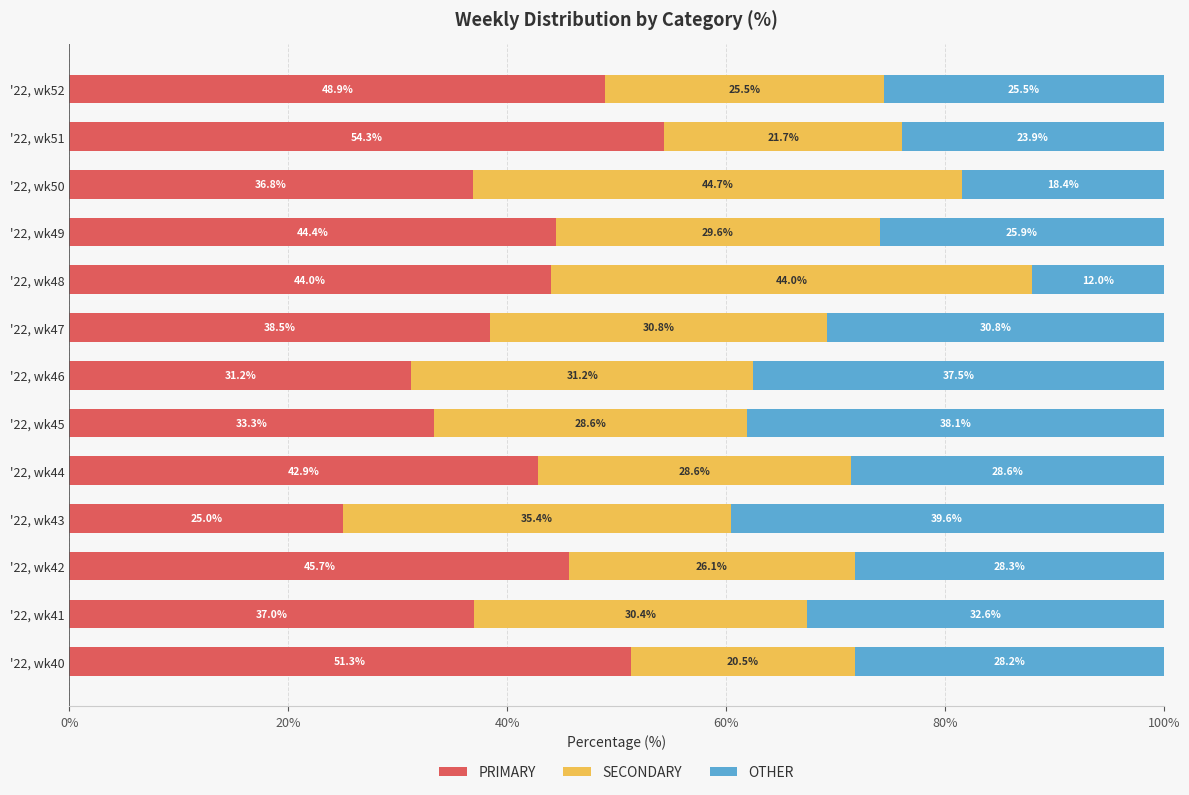

What is the total value across all series at '22, wk48?

100.0